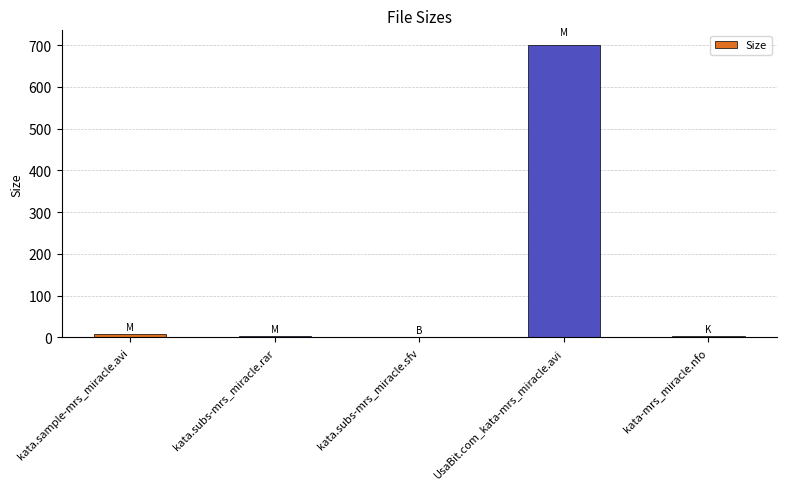

Between UsaBit.com_kata-mrs_miracle.avi and kata.sample-mrs_miracle.avi, which is larger?

UsaBit.com_kata-mrs_miracle.avi